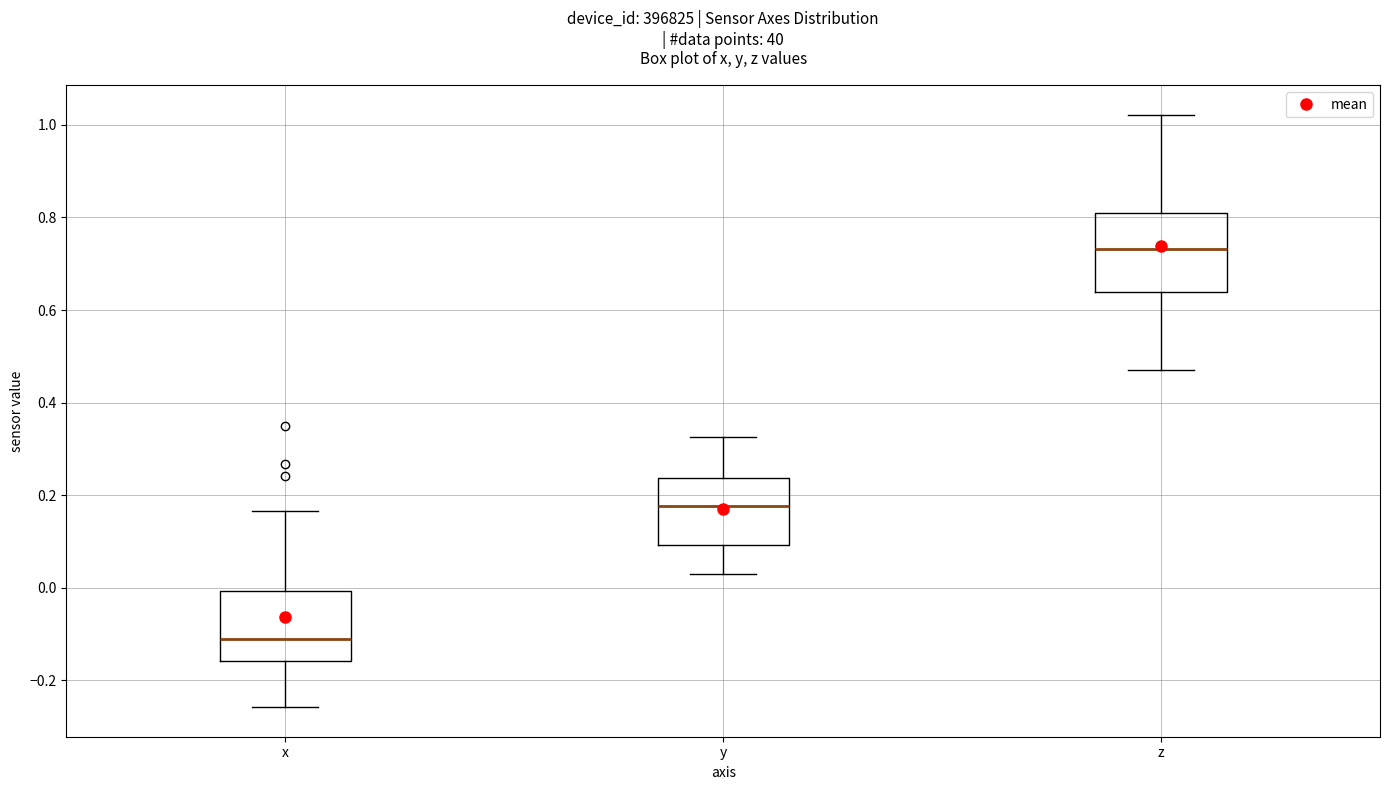

Which box has the lowest median line?

x